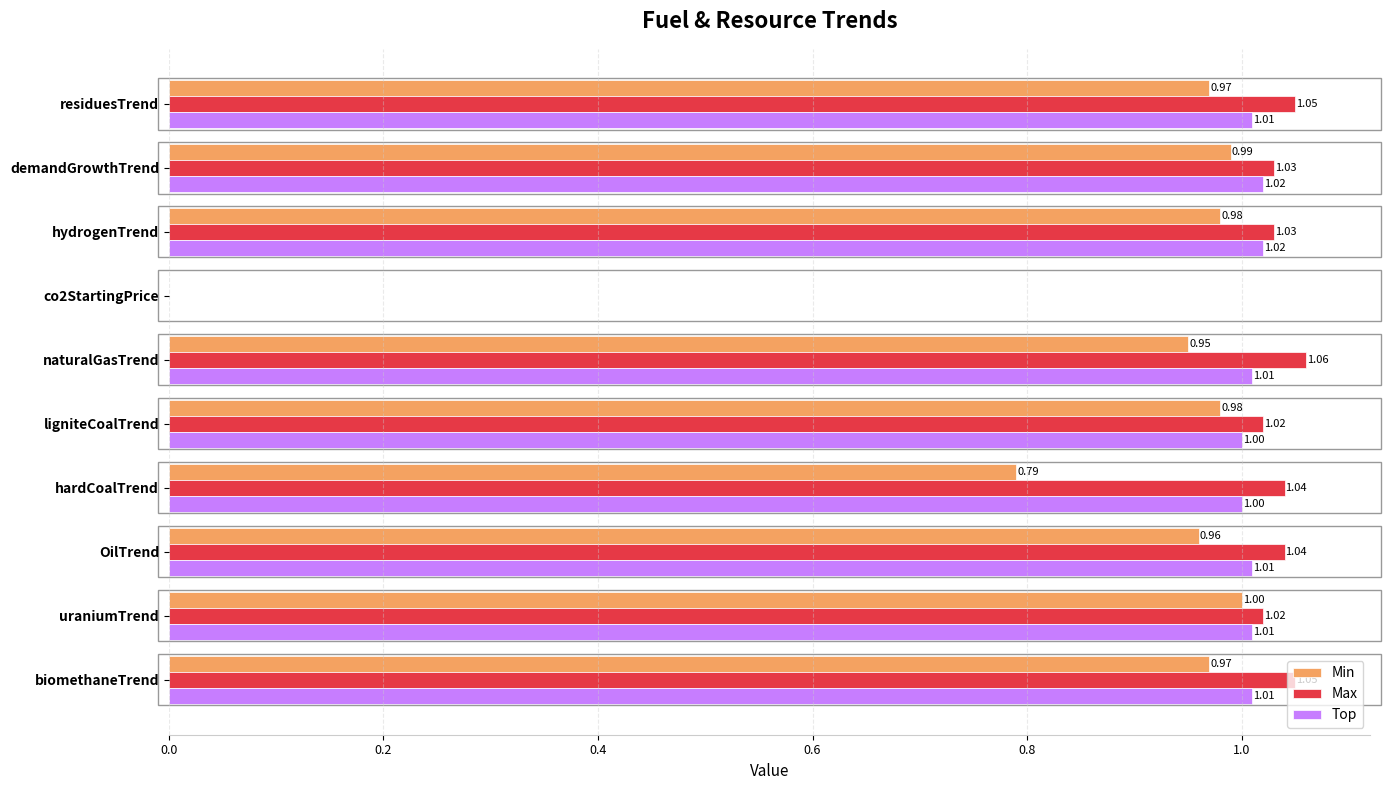

Which series has the largest total across all categories?

Max